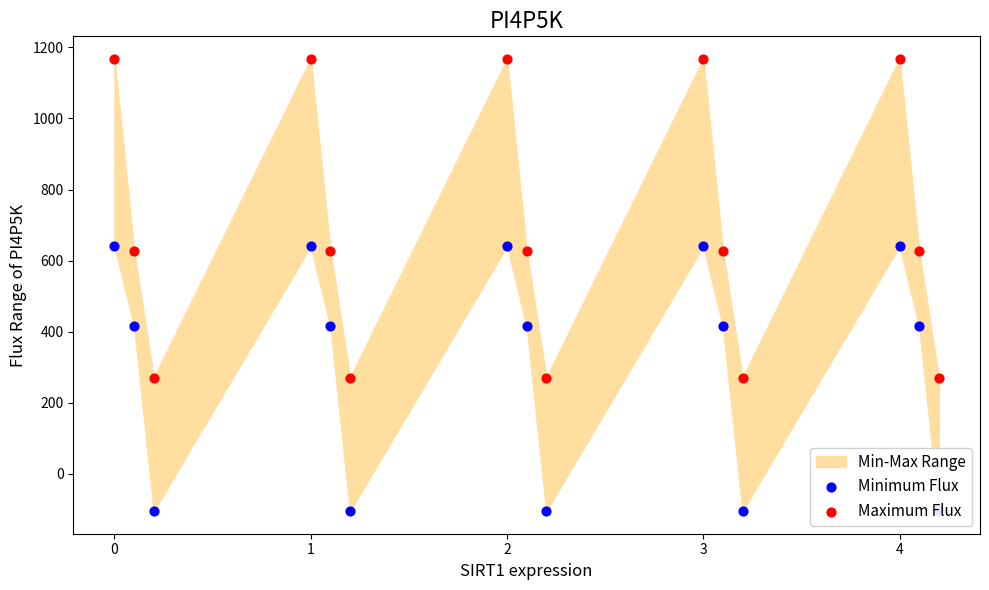

Which series has the widest spread of Y values?

Maximum Flux